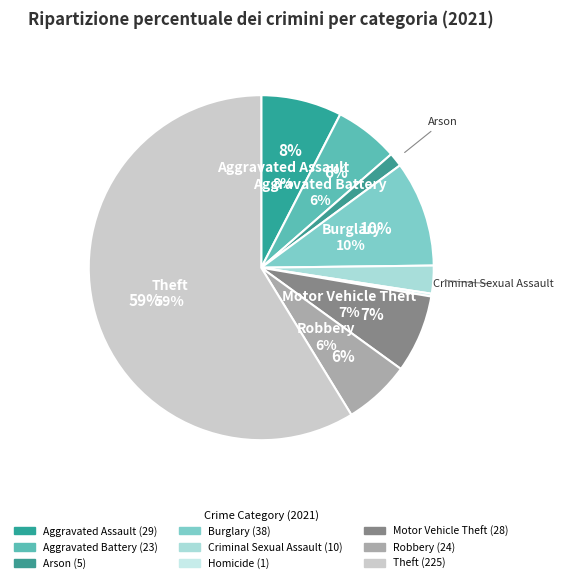

To the nearest percent, what is the difference between the Burglary and Theft slice percentages?

49%